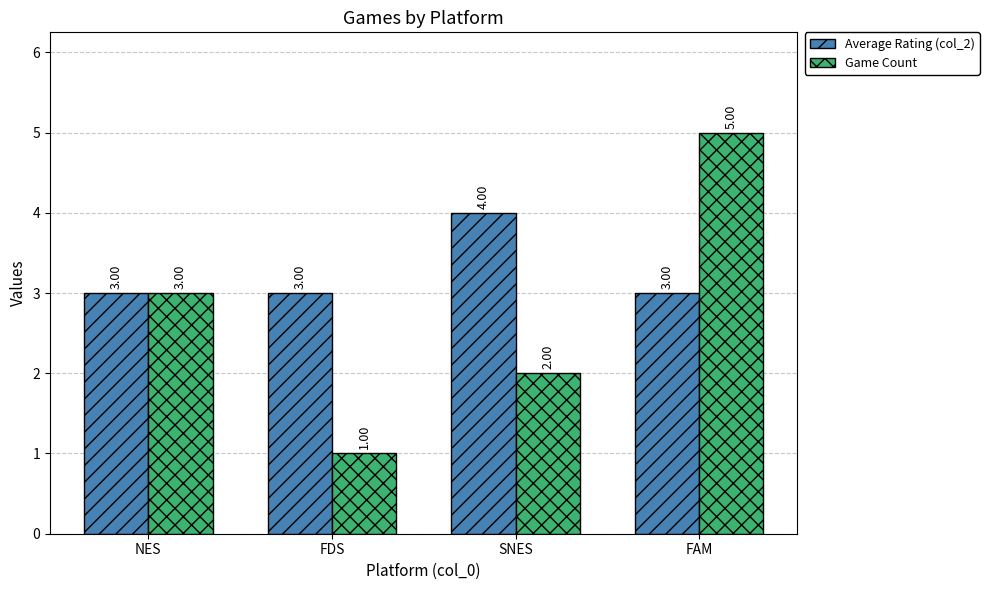

The Game Count series shows 3 at NES. True or false?

True